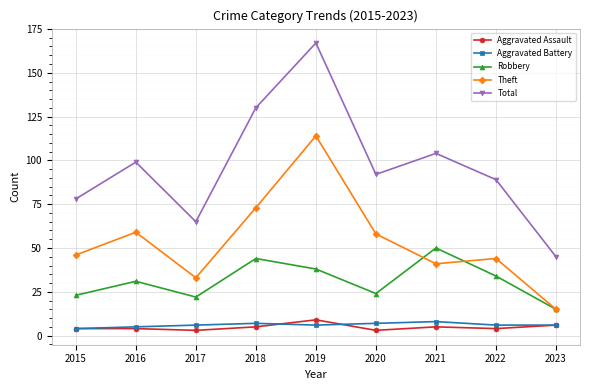

Which series has the largest range (max minus min)?

Total